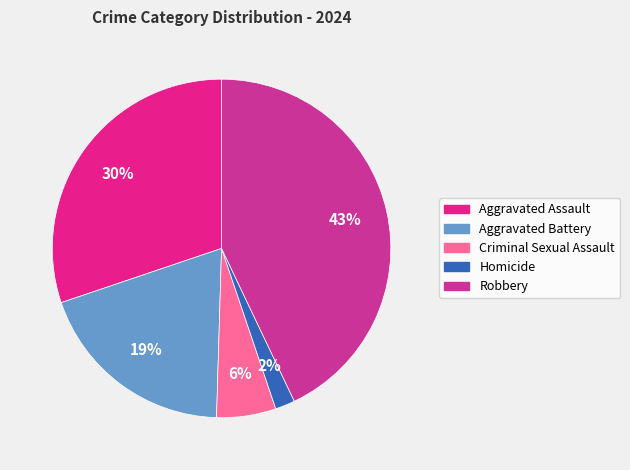

How many segments does this pie chart have?

5